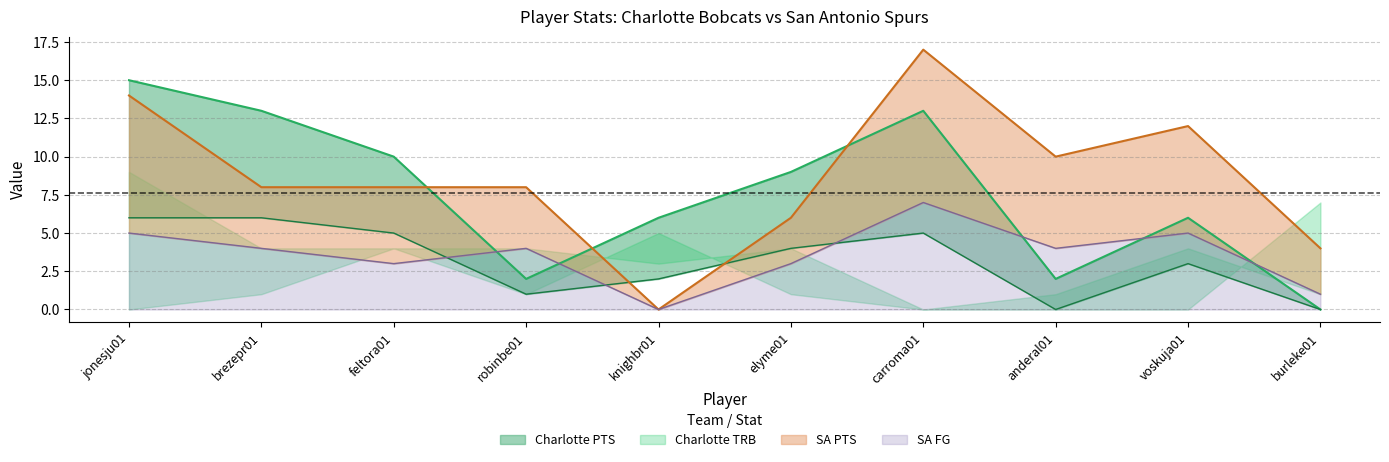

How many distinct data groups are displayed?

4